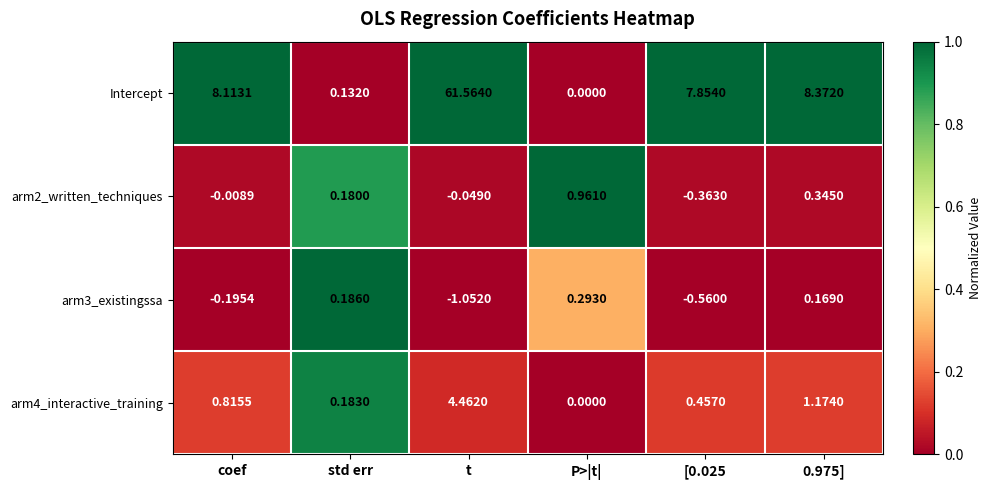

Which series has the widest spread of values?

Intercept